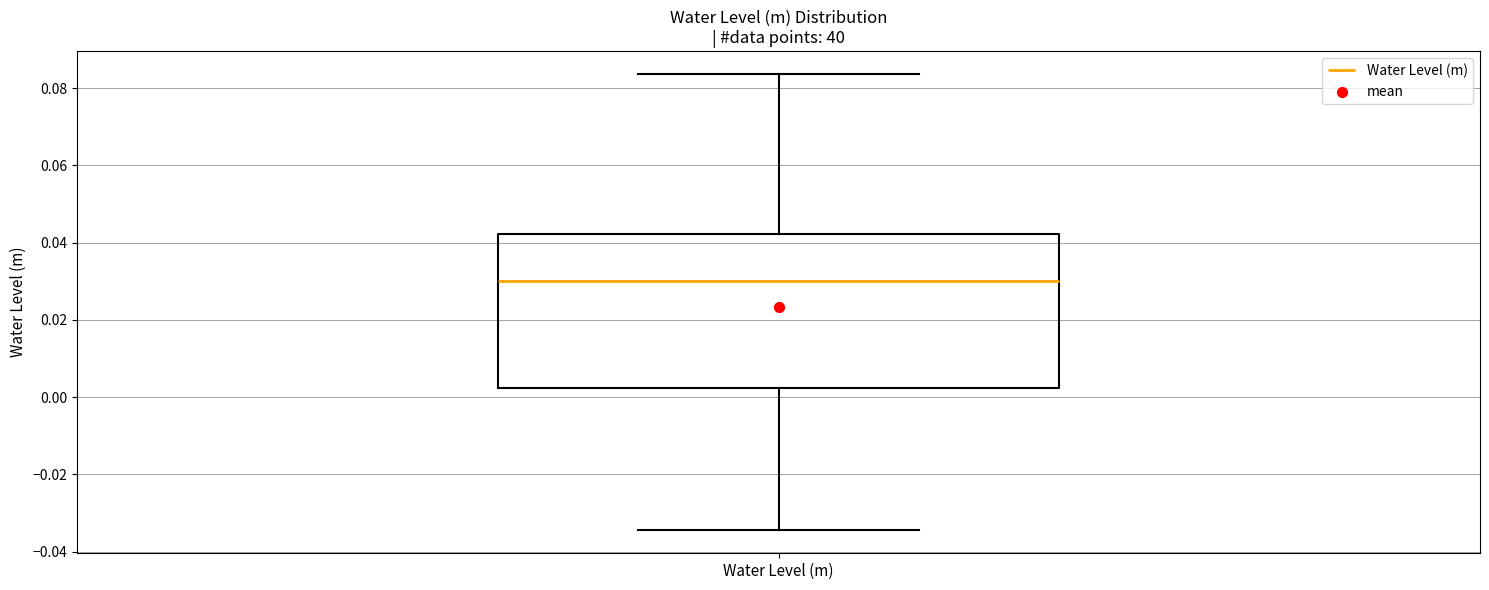

Transcribe this box plot: give where the median line is, the range the box spans, and where the two whiskers end, as read against the y-axis. The values are not printed on the chart, so give them approximately, as read against the axis.

median 0.030, box 0.002 to 0.042, whiskers -0.034 to 0.084